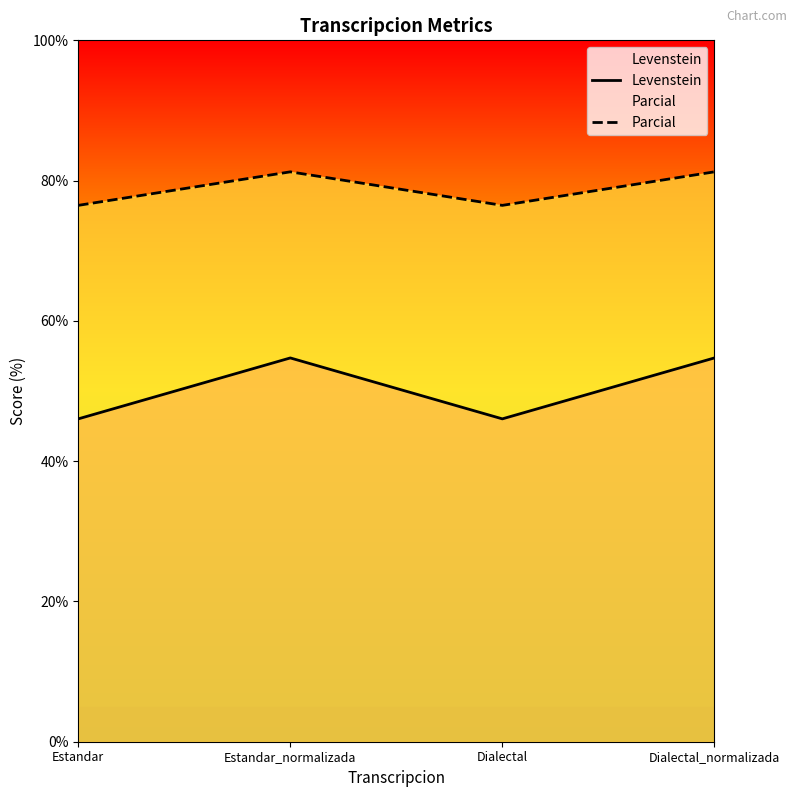

What is the spread (max minus min) of values at Estandar_normalizada?

26.5